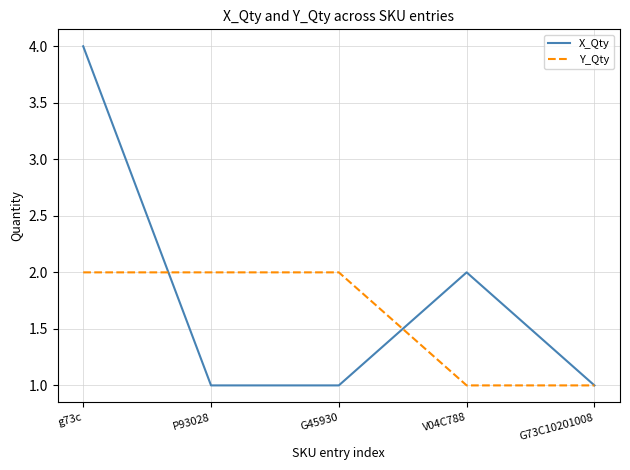

What position from the right is g73c?

5